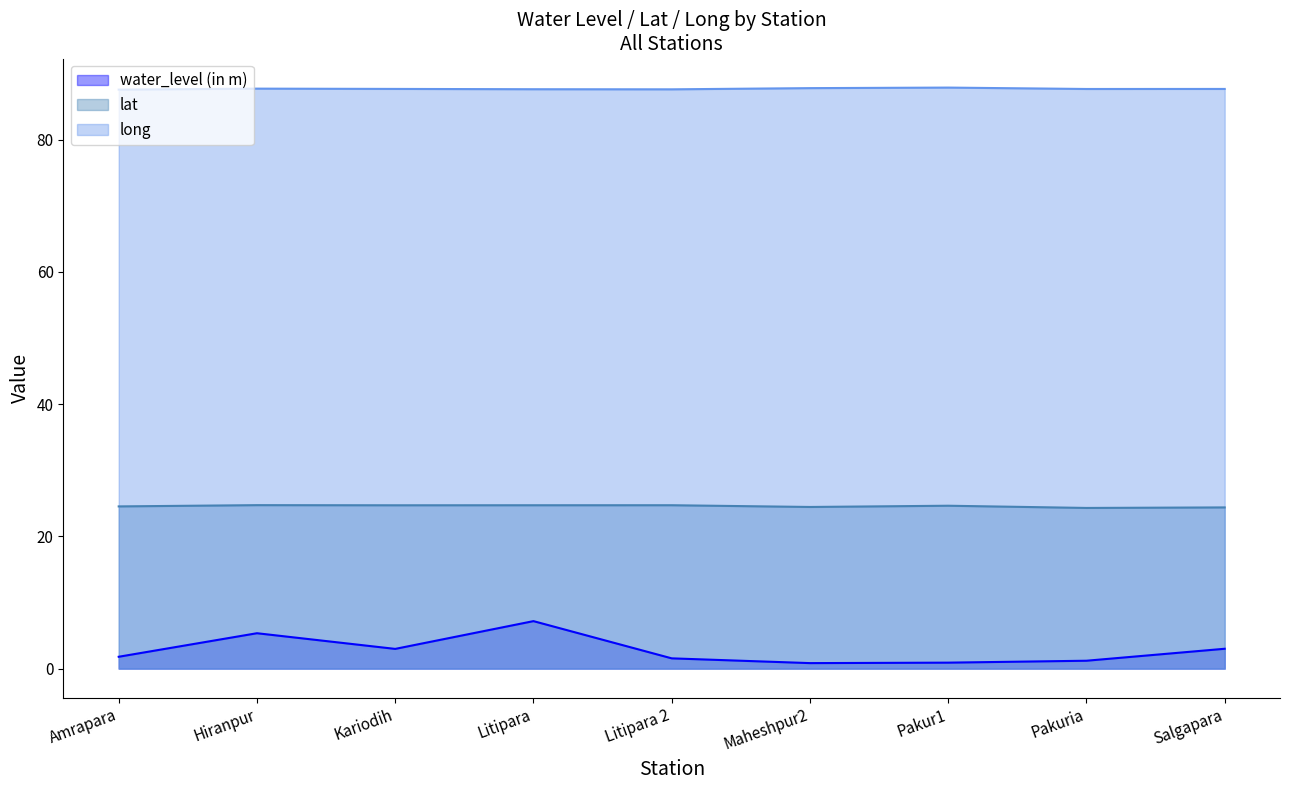

Reading right to left, transcribe all the data shown in this chart.

water_level (in m): 3.0	1.2	0.9	0.8	1.6	7.2	3.0	5.3	1.8
lat: 24.4	24.3	24.6	24.4	24.7	24.7	24.7	24.7	24.5
long: 87.7	87.7	87.9	87.8	87.6	87.6	87.7	87.7	87.6